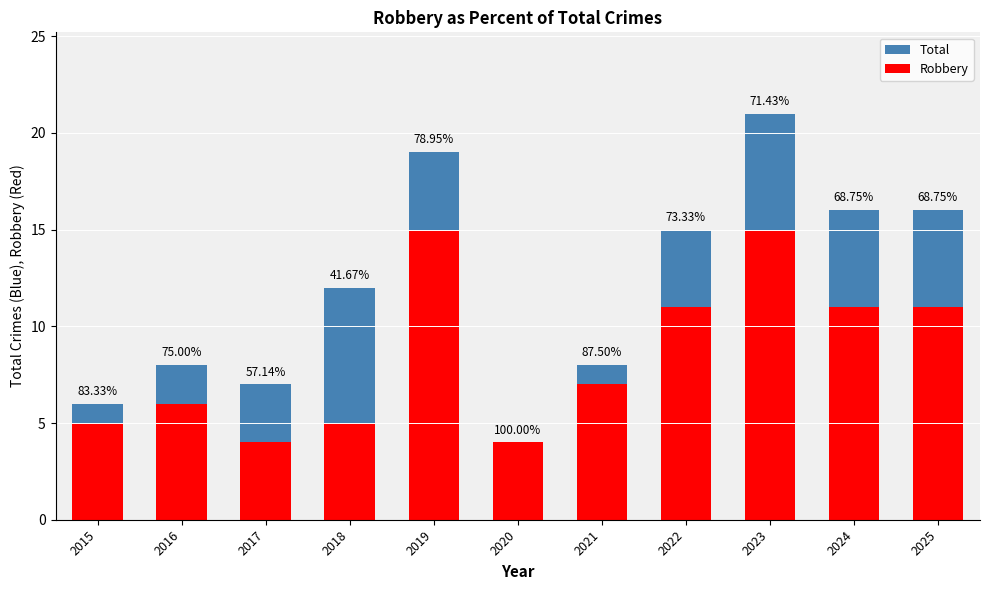

Reading right to left, extract all data points from this chart.

Total: 16	16	21	15	8	4	19	12	7	8	6
Robbery: 11	11	15	11	7	4	15	5	4	6	5